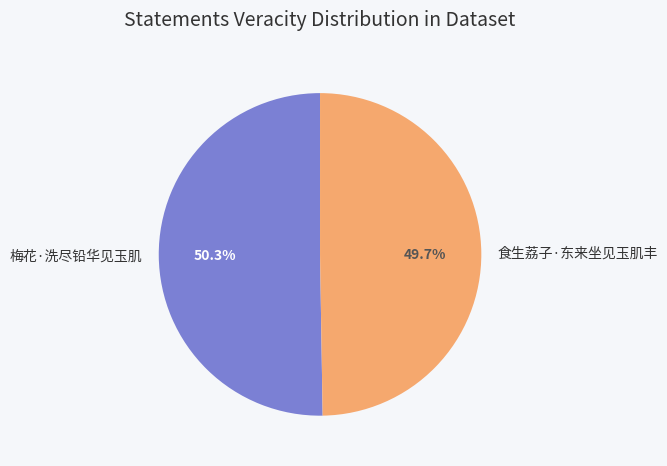

True or false: 食生荔子·东来坐见玉肌丰 accounts for 50% of the total.

True